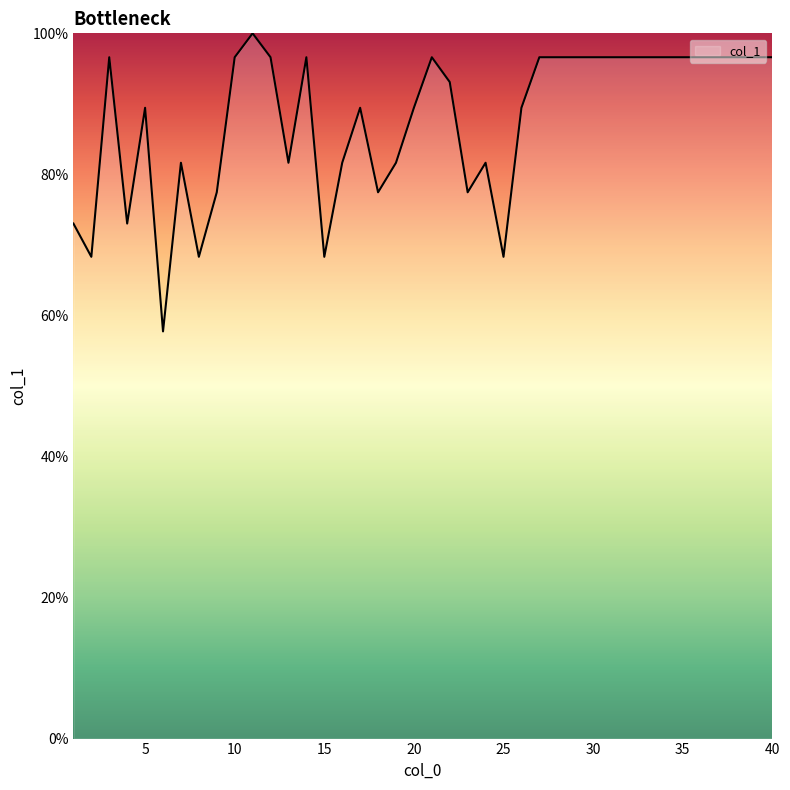

What is the greatest value displayed?

100.0